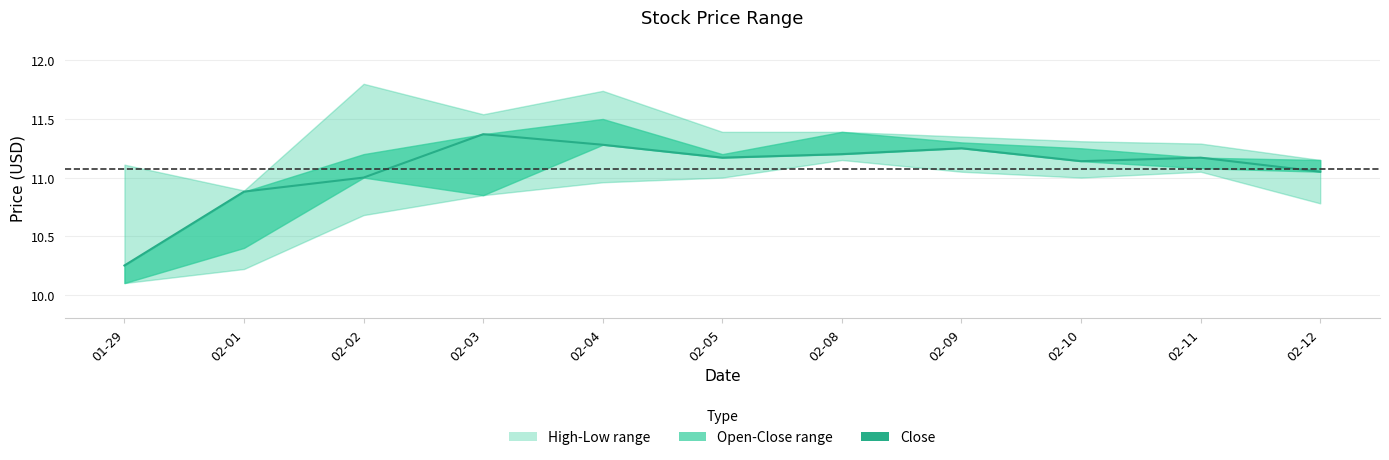

At which category does the data reach its first local peak?

02-03